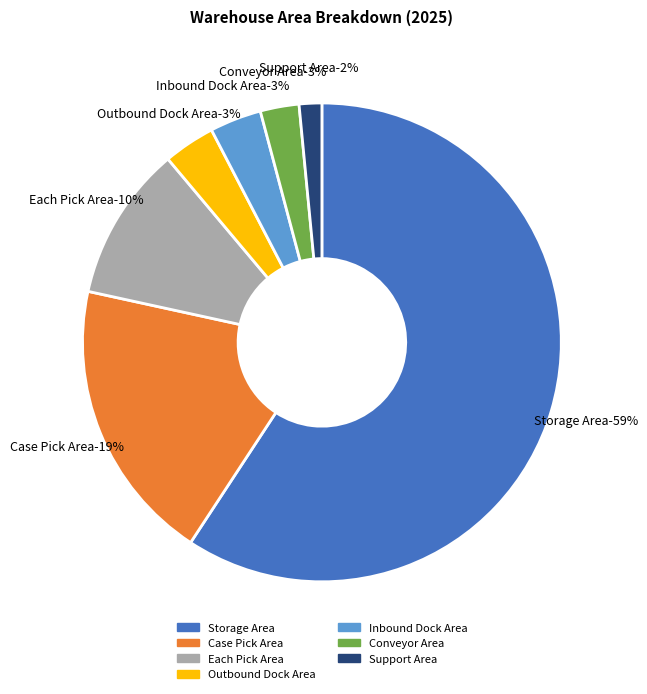

What percentage is the Support Area slice, to the nearest percent?

2%